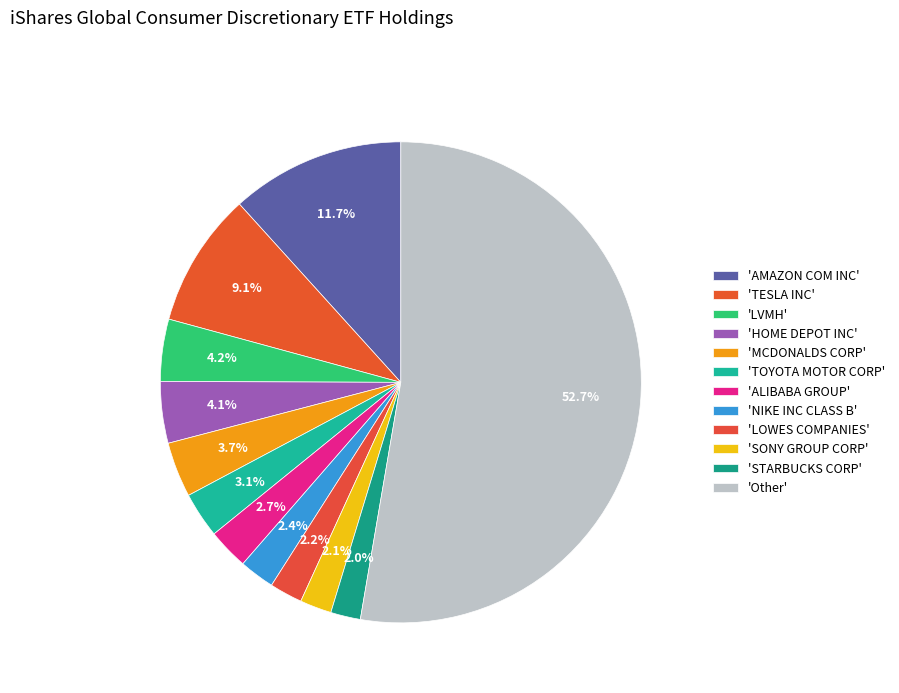

Which category accounts for the majority?

Other